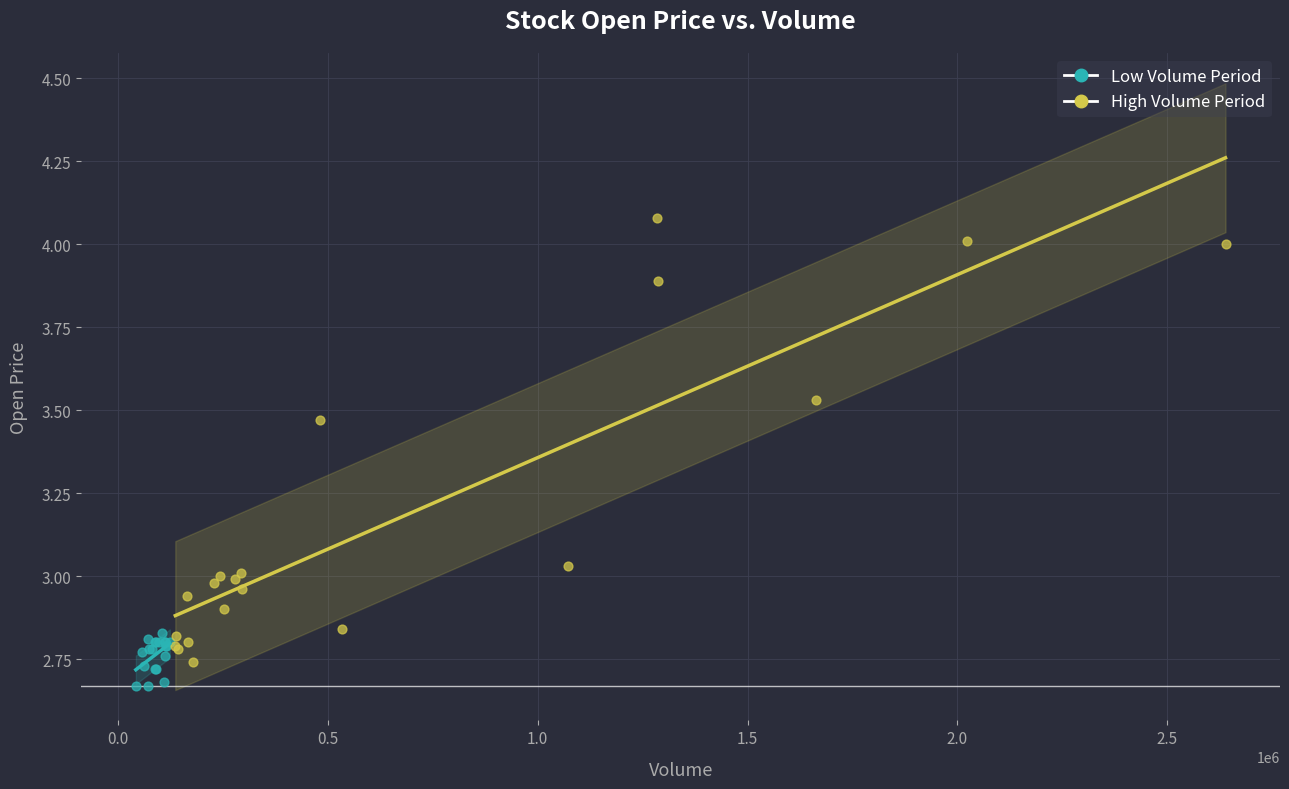

Which series contains the highest Y value?

High Volume Period